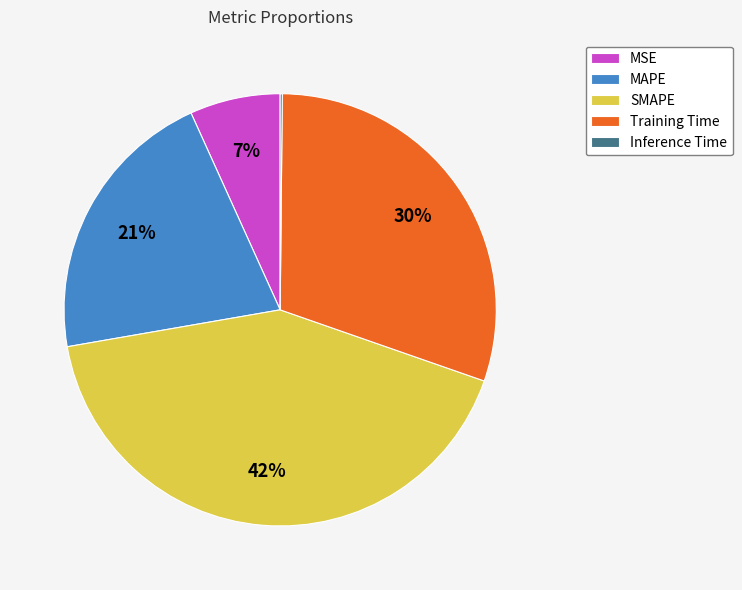

To the nearest percent, what portion does SMAPE represent?

42%